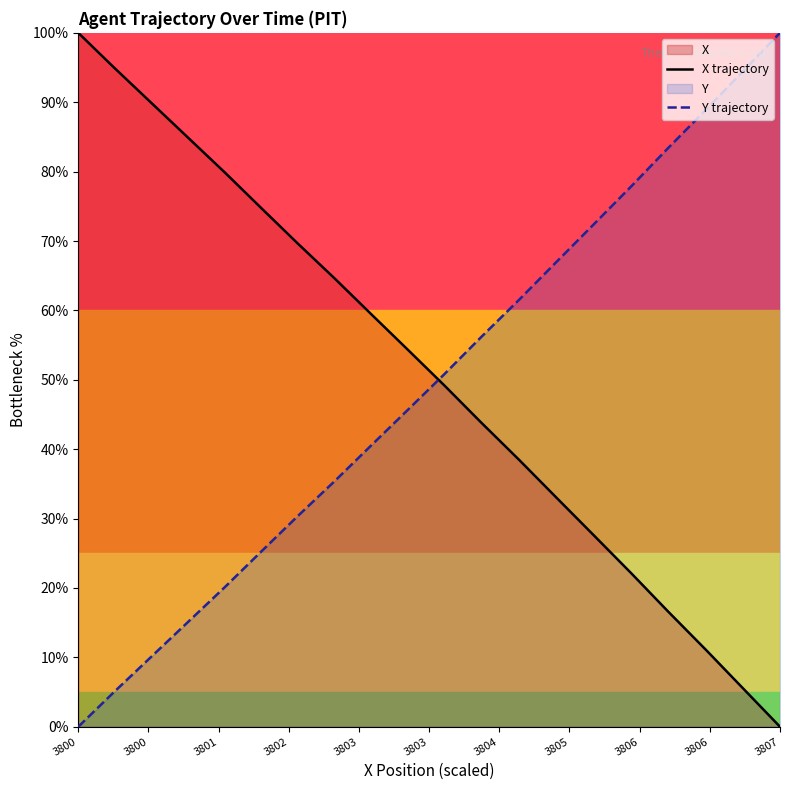

True or false: Y trajectory and X trajectory cross at least once.

True